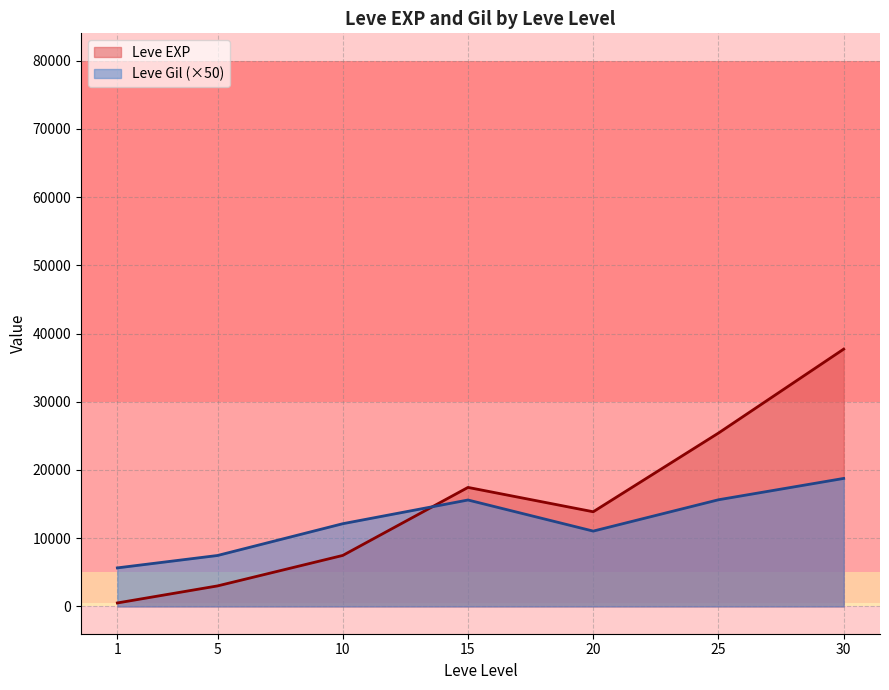

Does the chart display data point markers on the line(s)?

No